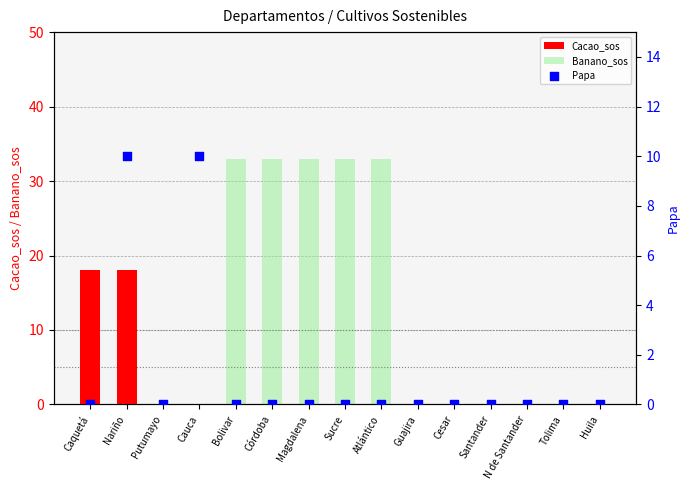

Which series has the largest total across all categories?

Banano_sos